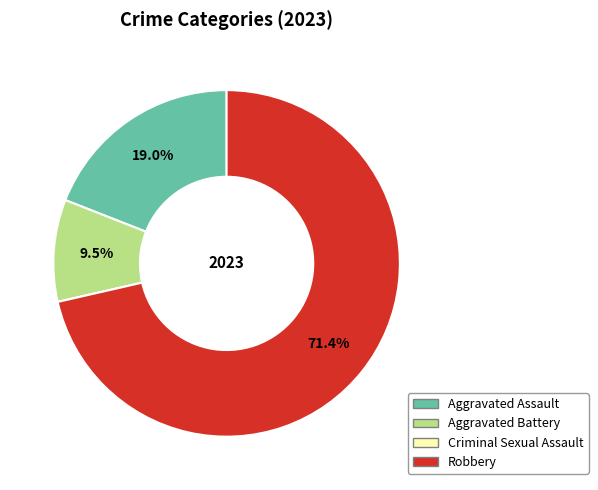

Does any single category account for the majority?

Yes